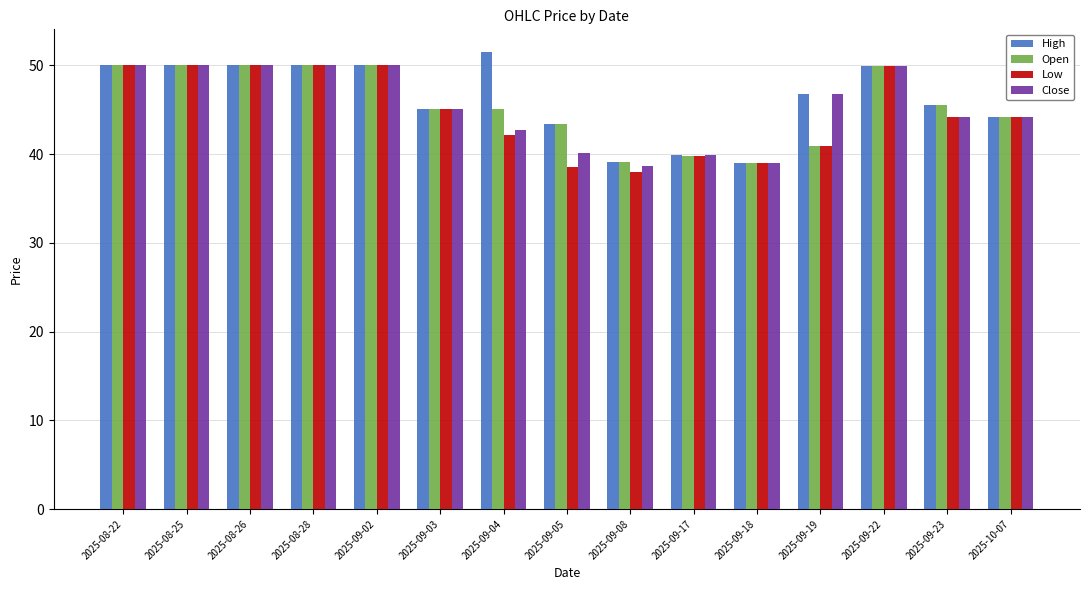

What is the difference between the maximum and minimum values in the Low series?

12.0